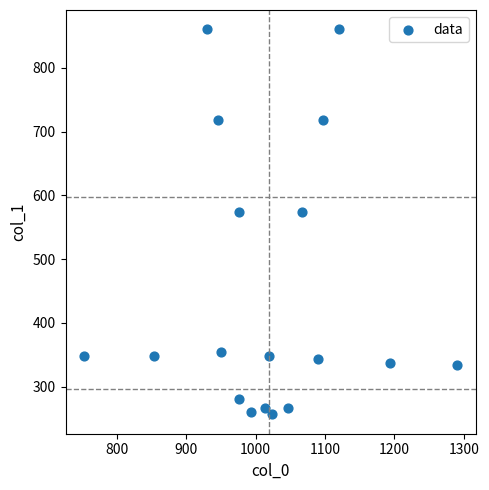

What is the range of Y values (max minus min)?

604.1